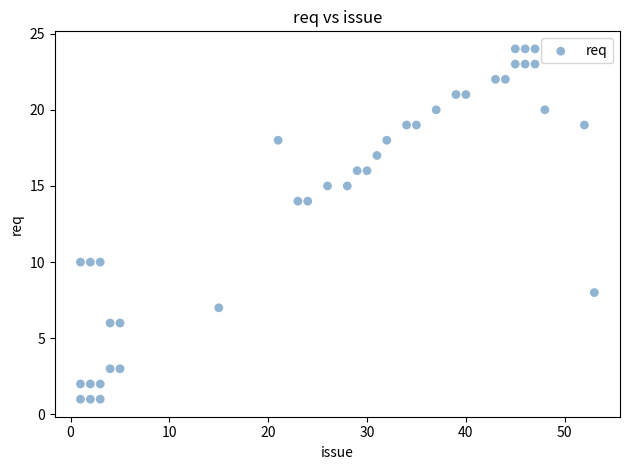

What is the range of Y values (max minus min)?

23